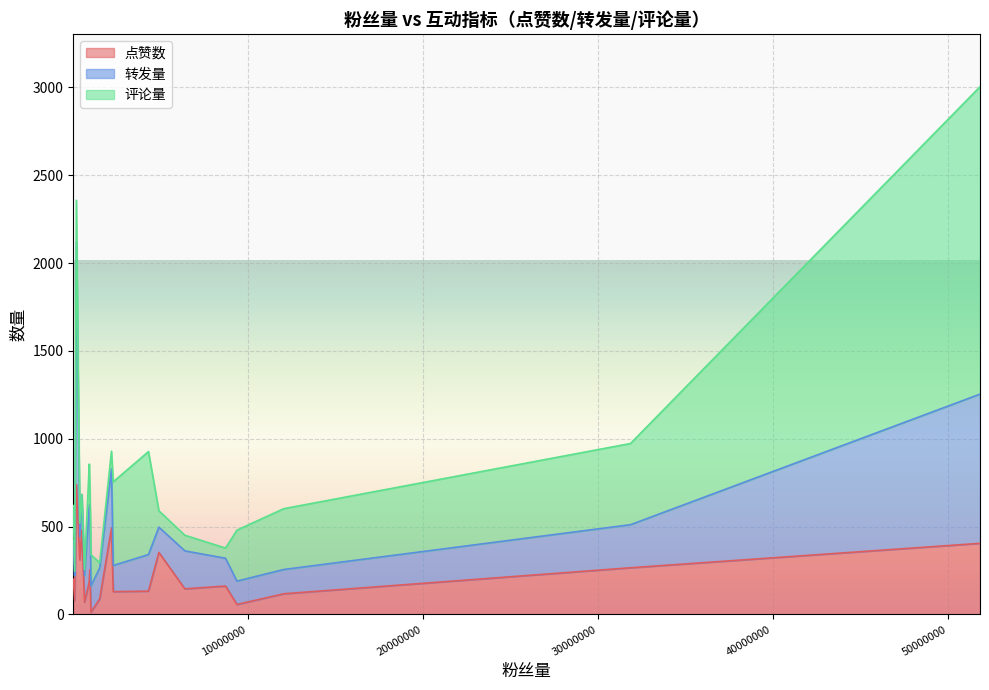

At which label does 评论量 first exceed 177?

192514